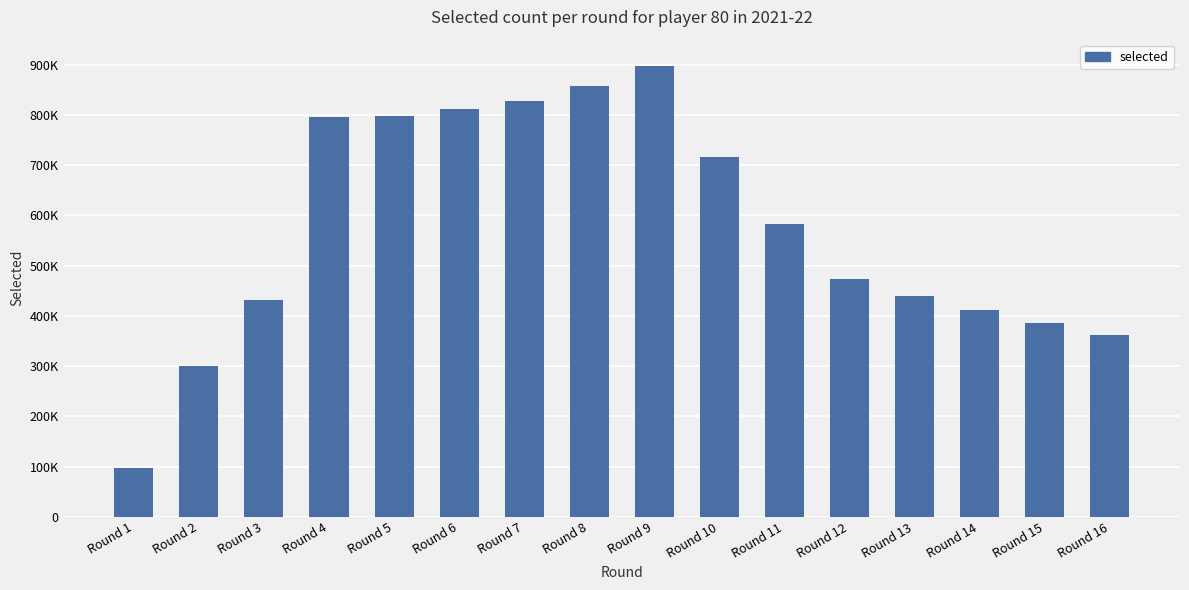

Are the bars grouped side by side (vs. stacked)?

No